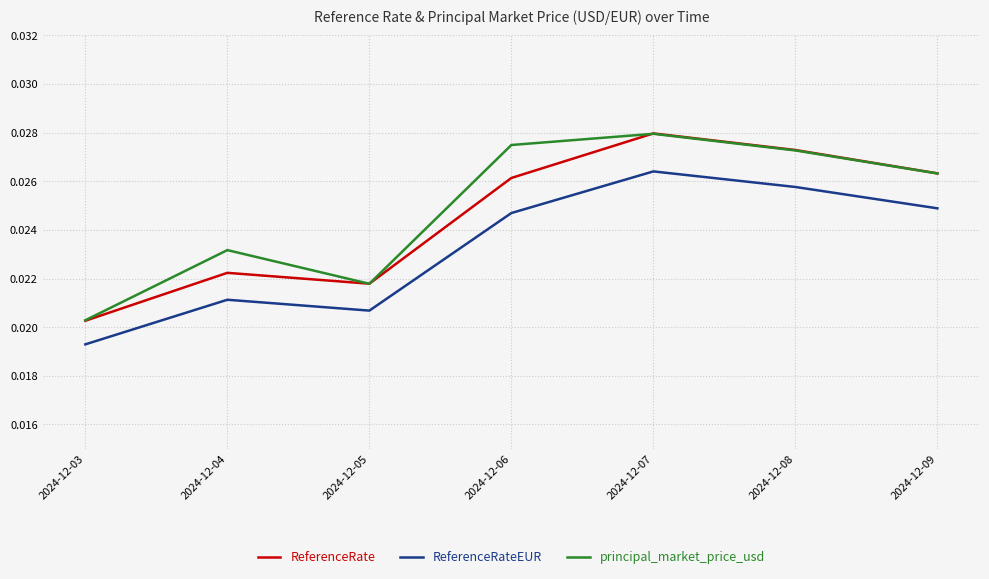

At which category is the sum across all series the highest?

2024-12-07